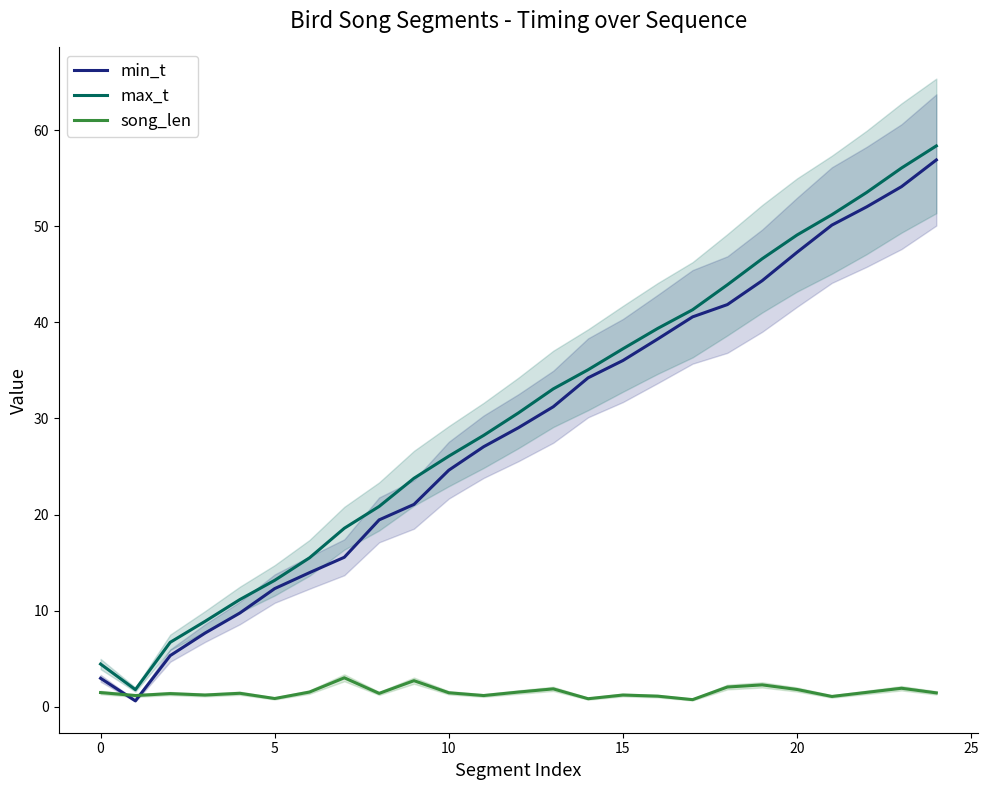

Which series has the largest total across all categories?

max_t